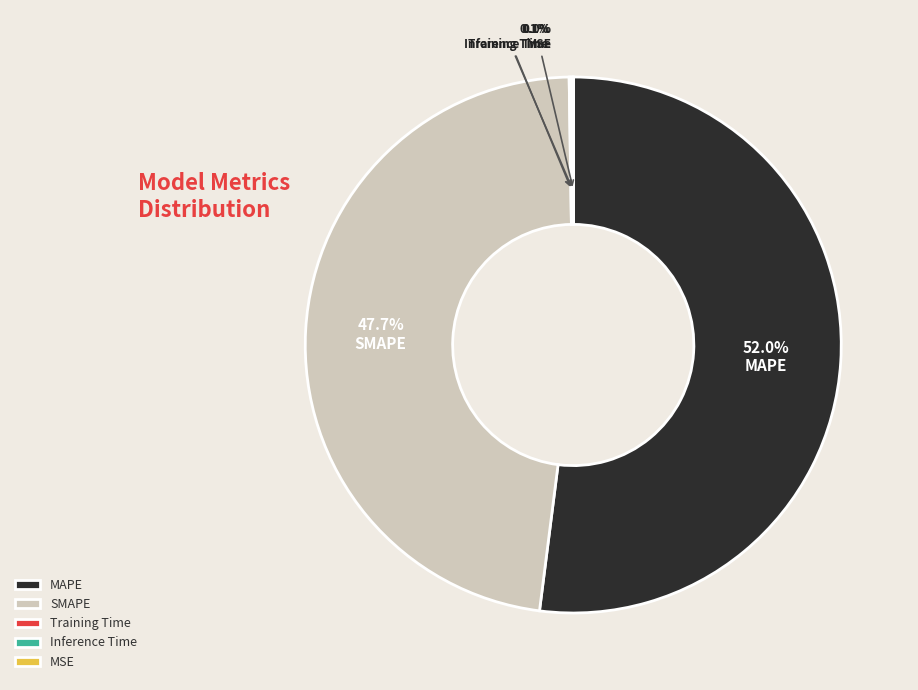

What is the largest slice in the pie chart?

MAPE